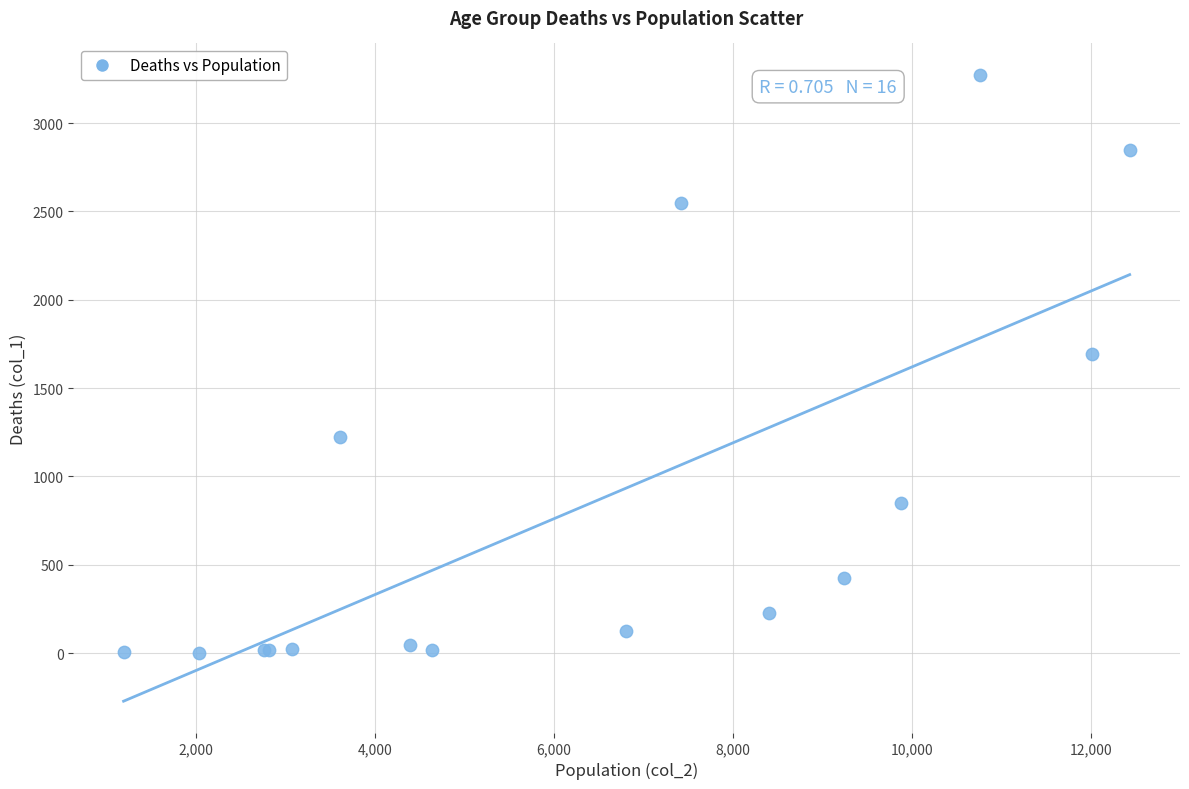

What Y value in the scatter plot is closest to 1638?

1690